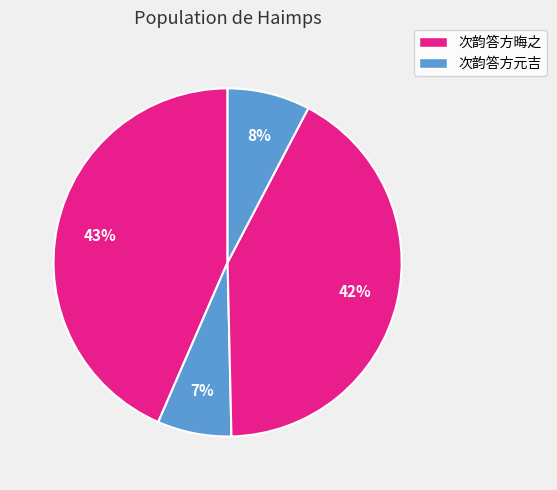

How many segments does this pie chart have?

4